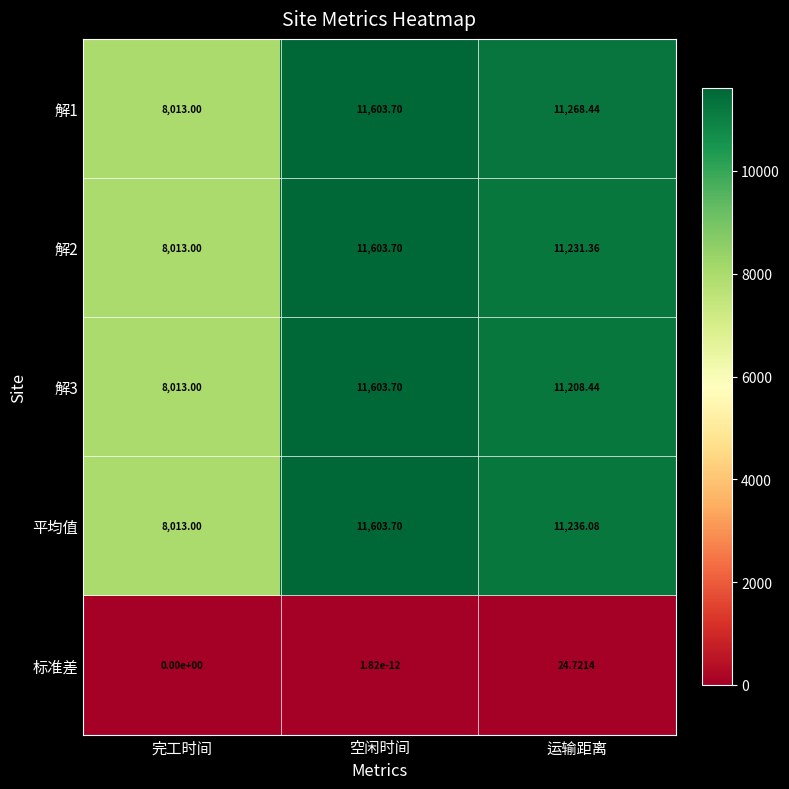

Is the value of 解3 at 完工时间 greater than the value of 解1 at 空闲时间?

No